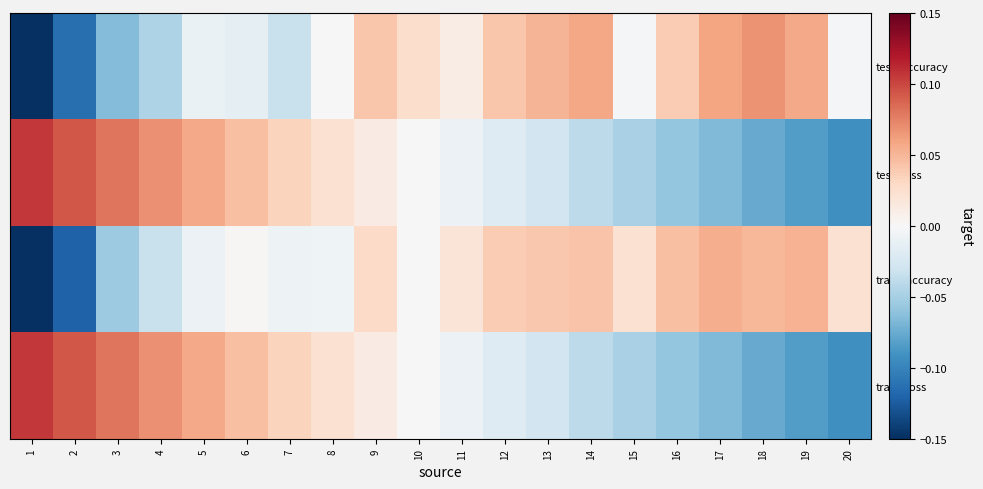

Reading right to left, list all the values displayed in this chart.

test_accuracy: 20=-0.0	19=0.1	18=0.1	17=0.1	16=0.0	15=-0.0	14=0.1	13=0.1	12=0.0	11=0.0	10=0.0	9=0.0	8=0.0	7=-0.0	6=-0.0	5=-0.0	4=-0.0	3=-0.1	2=-0.1	1=-0.2
test_loss: 20=-0.1	19=-0.1	18=-0.1	17=-0.1	16=-0.1	15=-0.0	14=-0.0	13=-0.0	12=-0.0	11=-0.0	10=0.0	9=0.0	8=0.0	7=0.0	6=0.0	5=0.1	4=0.1	3=0.1	2=0.1	1=0.1
train_accuracy: 20=0.0	19=0.1	18=0.1	17=0.1	16=0.0	15=0.0	14=0.0	13=0.0	12=0.0	11=0.0	10=0.0	9=0.0	8=-0.0	7=-0.0	6=0.0	5=-0.0	4=-0.0	3=-0.1	2=-0.1	1=-0.2
train_loss: 20=-0.1	19=-0.1	18=-0.1	17=-0.1	16=-0.1	15=-0.0	14=-0.0	13=-0.0	12=-0.0	11=-0.0	10=0.0	9=0.0	8=0.0	7=0.0	6=0.0	5=0.1	4=0.1	3=0.1	2=0.1	1=0.1